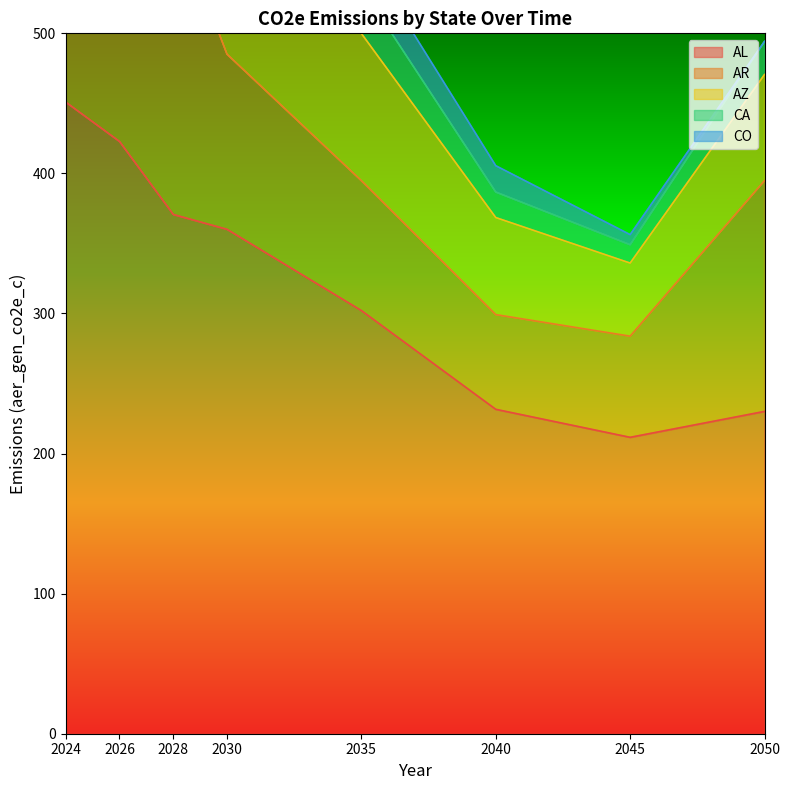

Rank the categories by CA value from highest to lowest.

2024, 2026, 2028, 2030, 2035, 2050, 2040, 2045